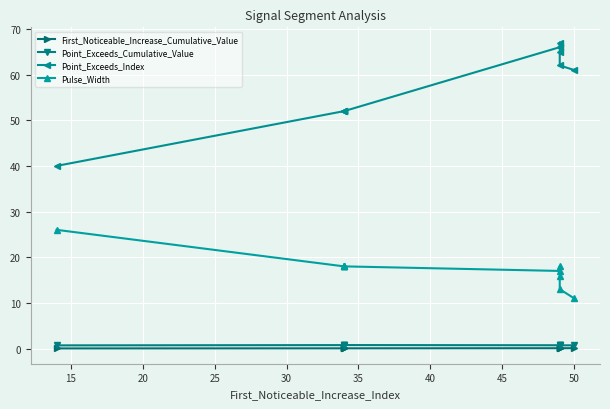

How many distinct data groups are displayed?

4